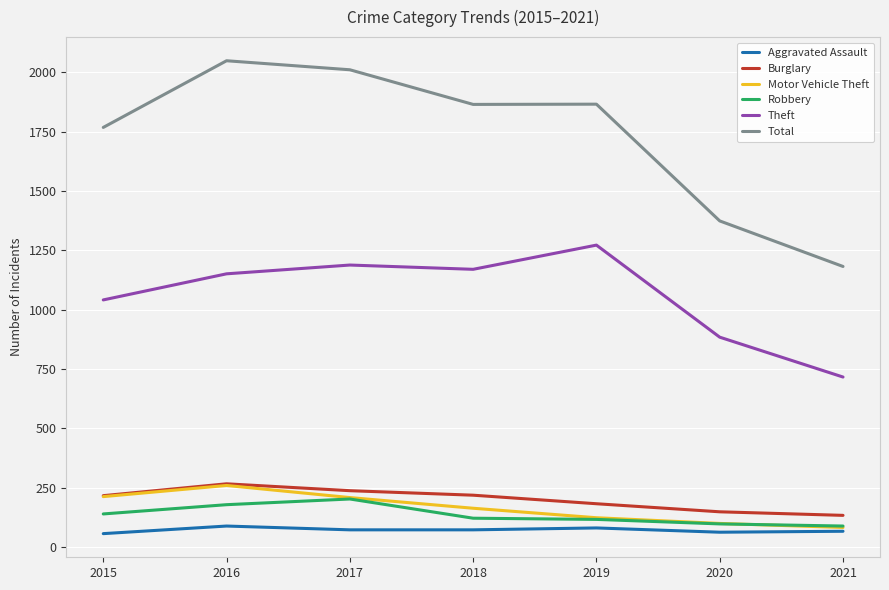

Which series has the largest total across all categories?

Total